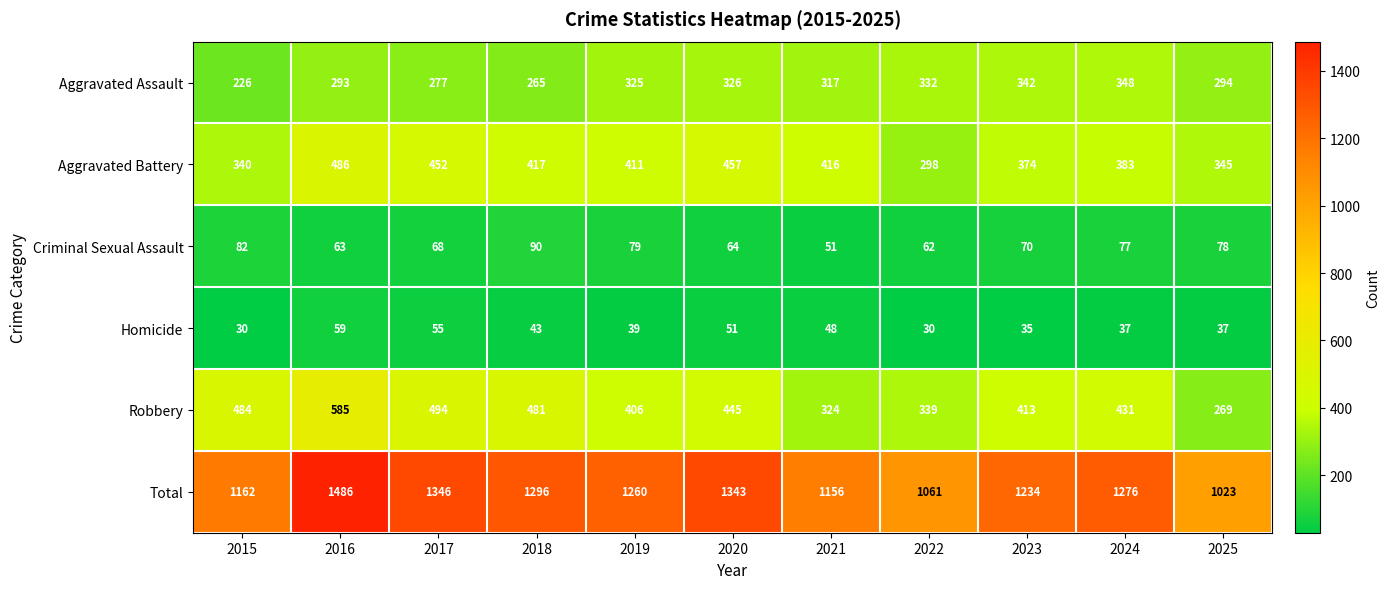

What is the greatest value displayed?

1486